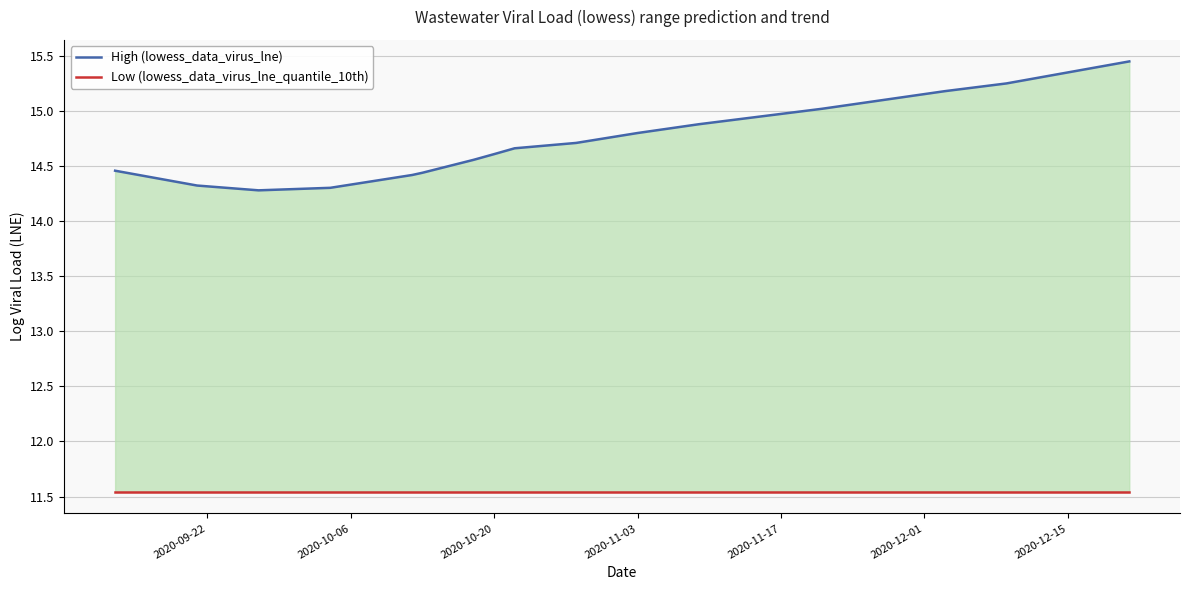

Is the value of Low (lowess_data_virus_lne_quantile_10th) at 13 greater than the value of High (lowess_data_virus_lne) at 10?

No